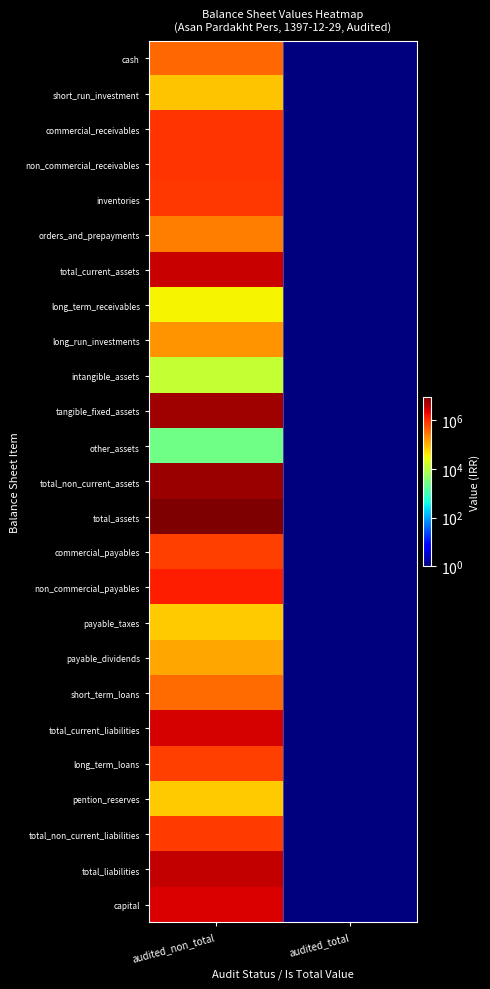

Which series has the largest range (max minus min)?

total_assets